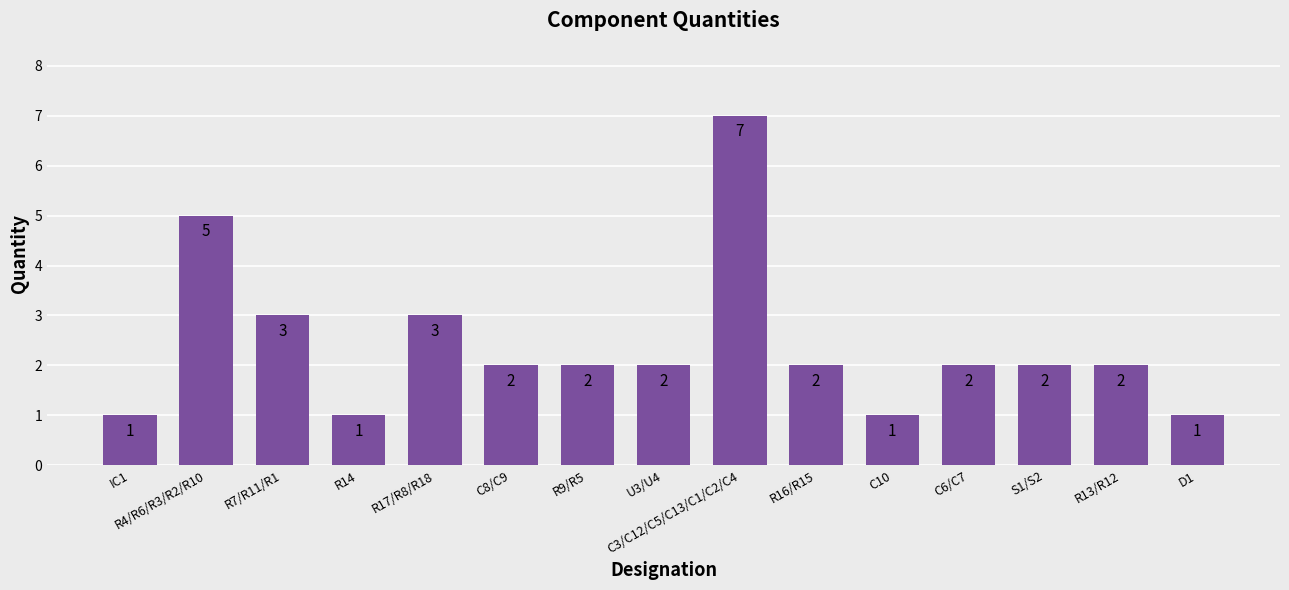

Approximately how many times larger is the value at R17/R8/R18 compared to R4/R6/R3/R2/R10?

0.6